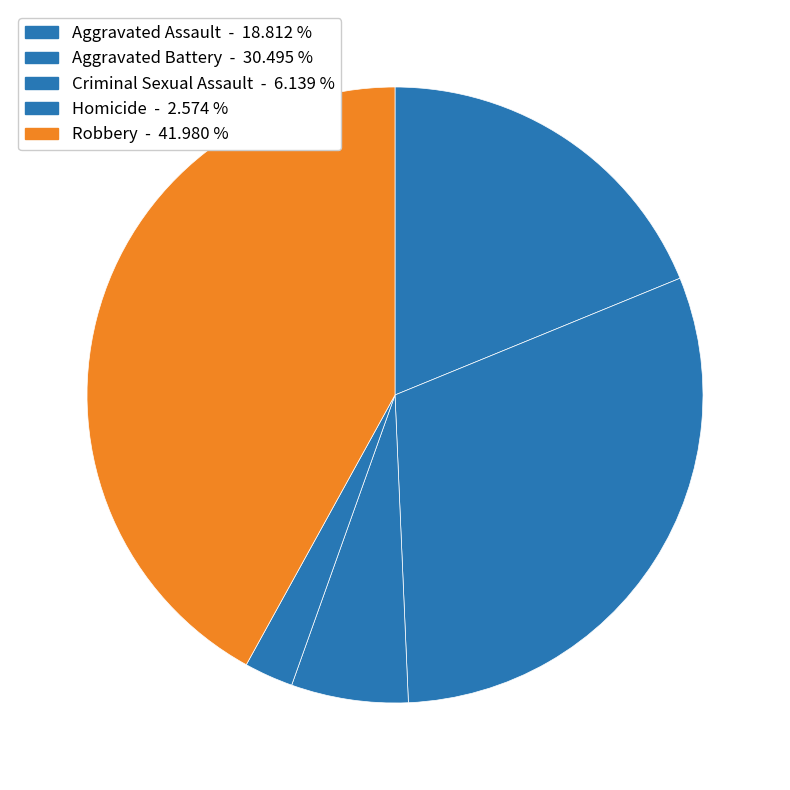

To the nearest percent, what portion does Aggravated Assault represent?

19%